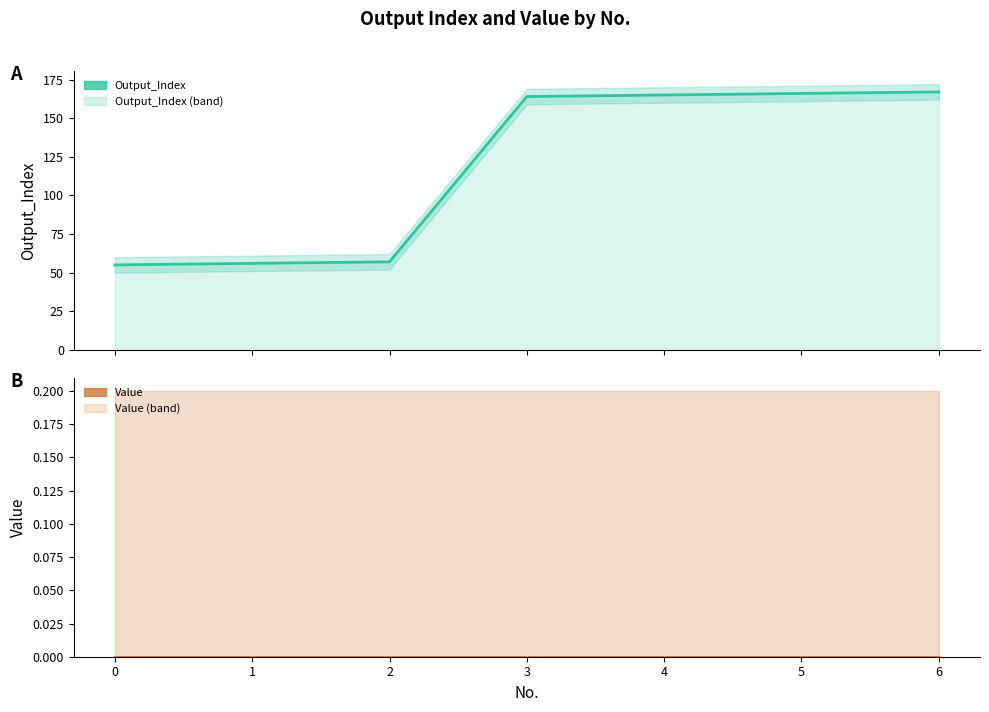

What is the difference between the maximum and second lowest values in the Output_Index series?

111